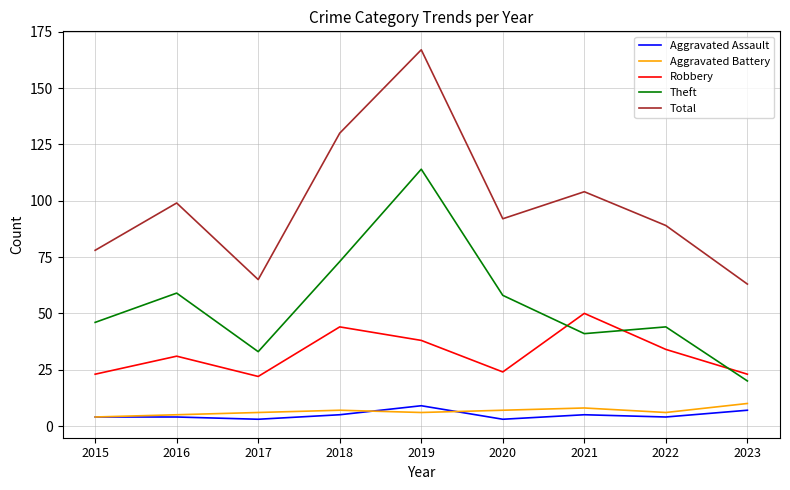

At how many categories does at least one series exceed 157?

1